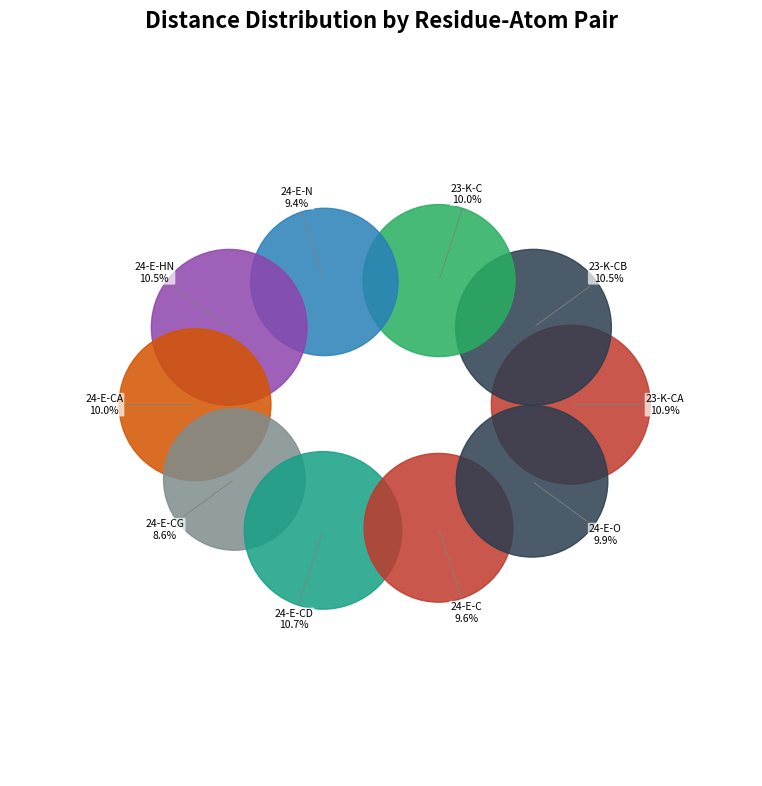

To the nearest percent, what is the average slice percentage?

10%